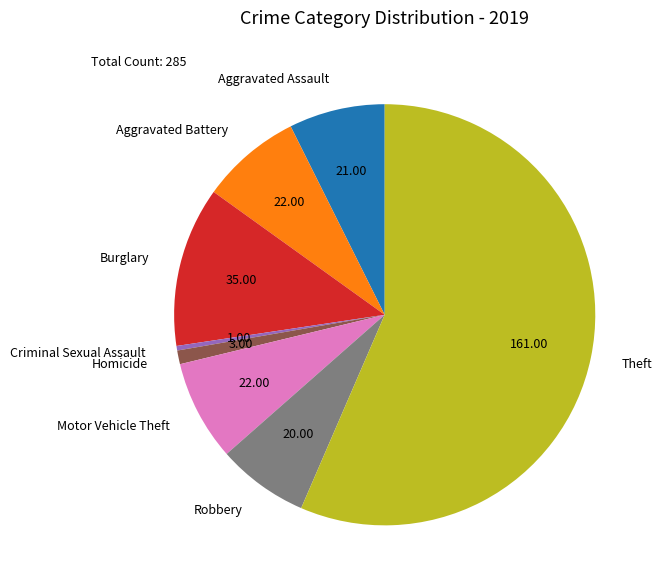

What is the ratio of the value at Burglary to the value at Aggravated Assault?

1.7